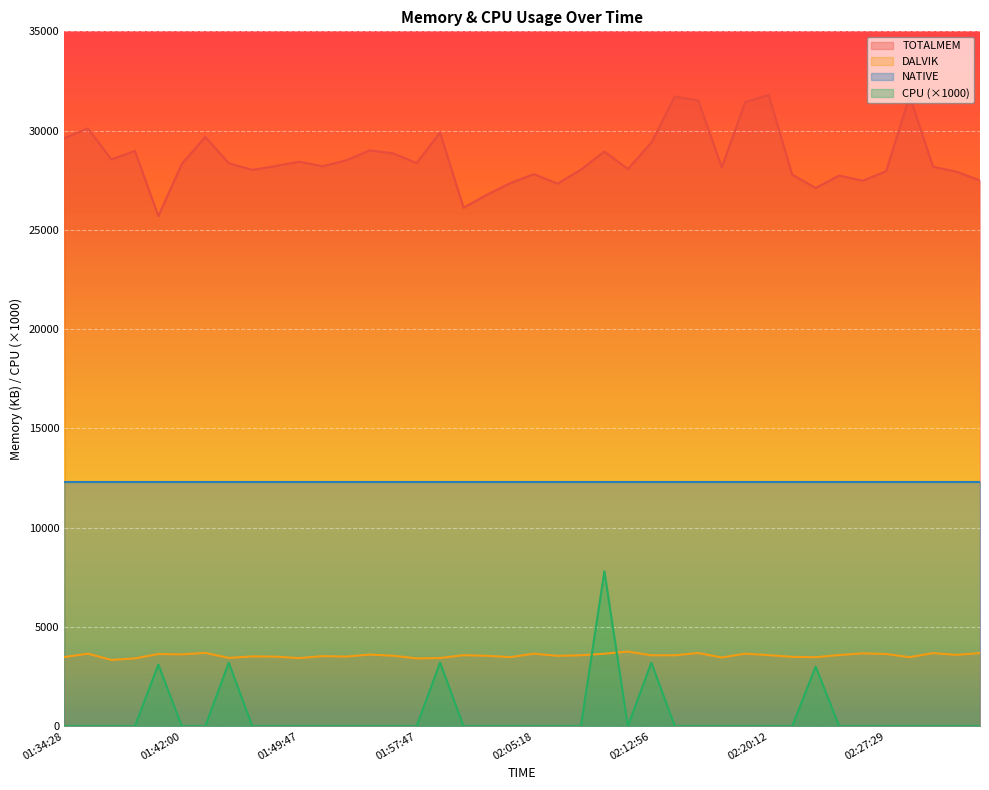

What is the greatest value displayed?

31792